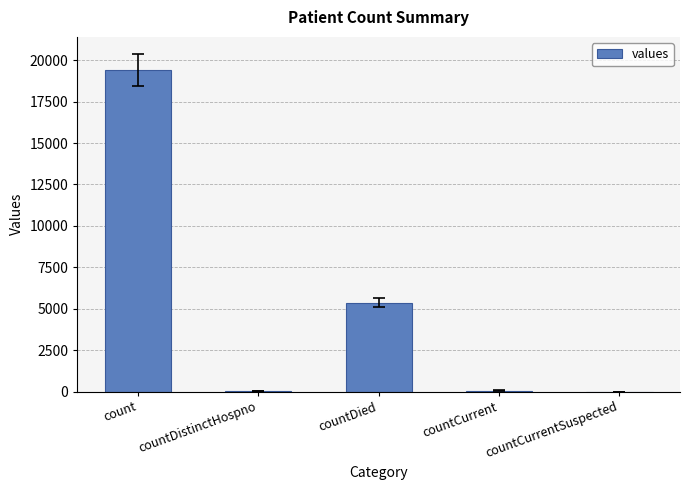

At which label is the value closest to 9710?

countDied